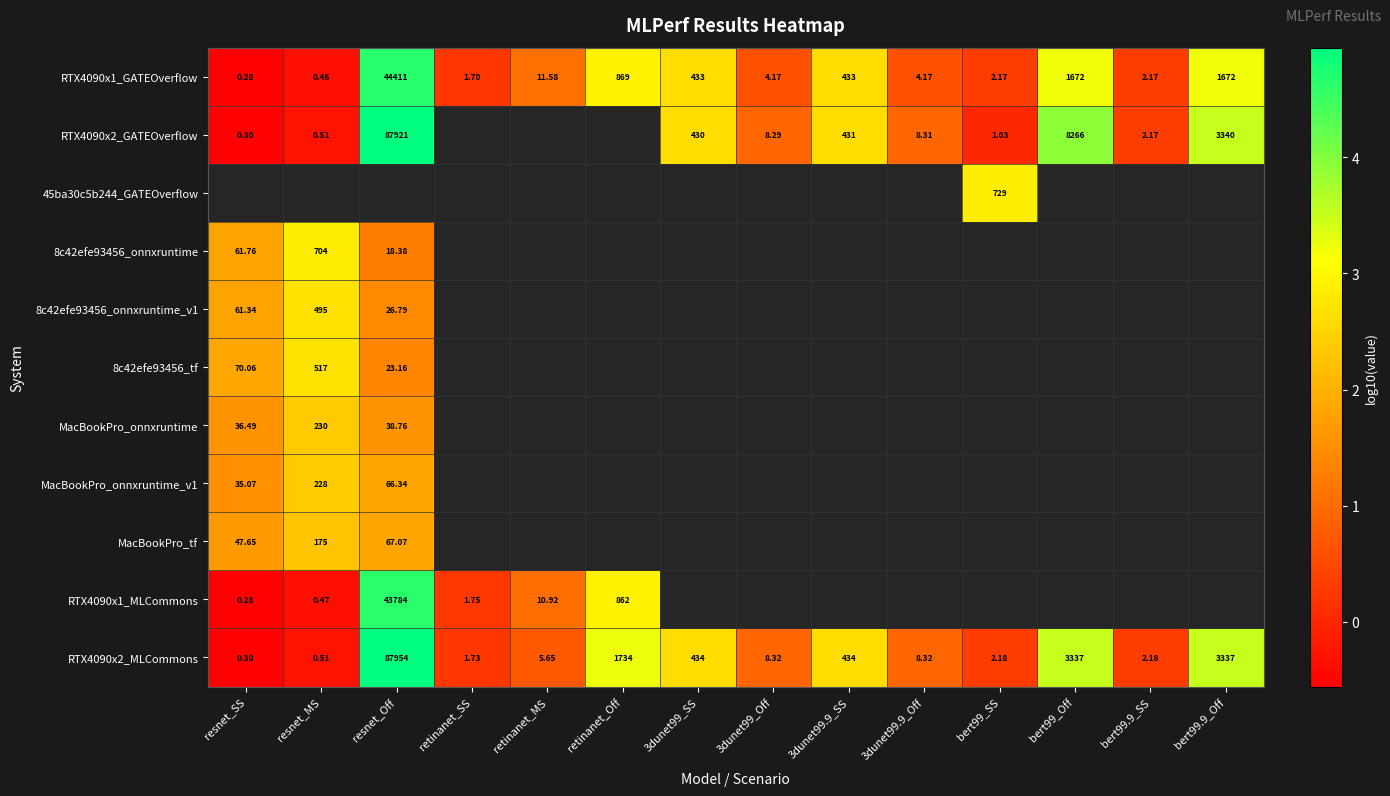

Is the value of RTX4090x1_GATEOverflow at retinanet_MS greater than the value of MacBookPro_onnxruntime_v1 at resnet_MS?

No